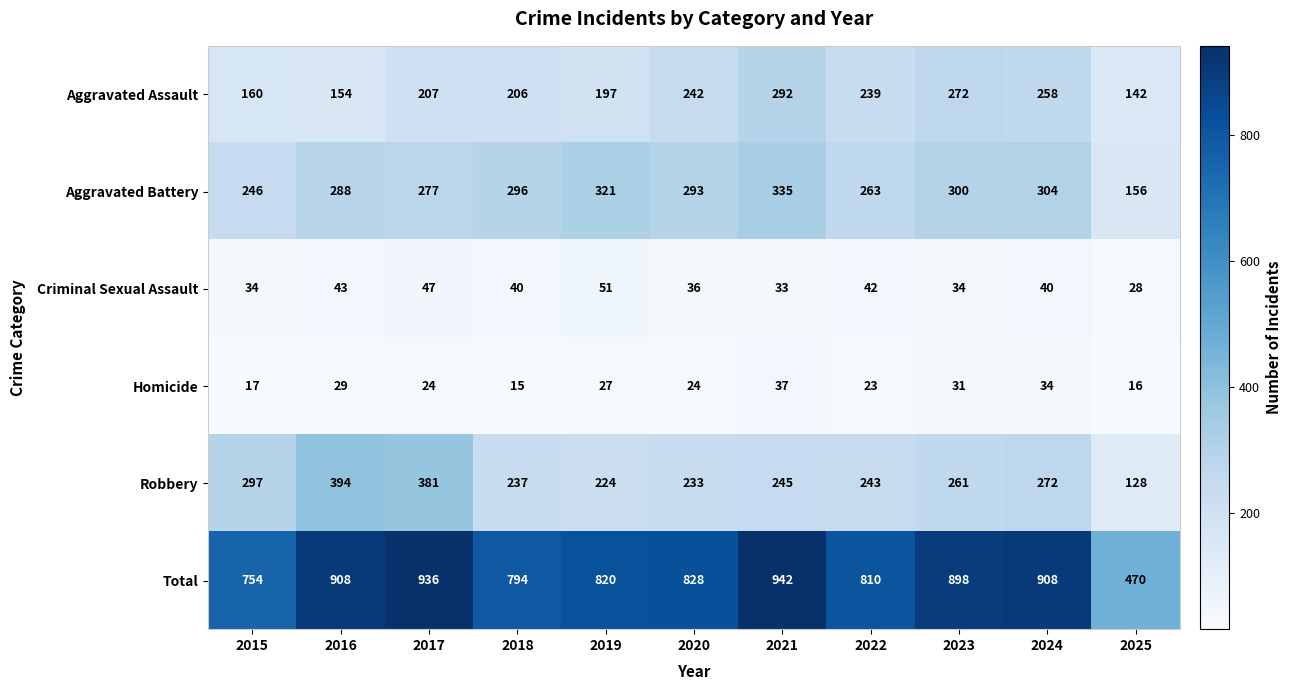

Read the Aggravated Assault value at 2025, to the nearest 5.

140